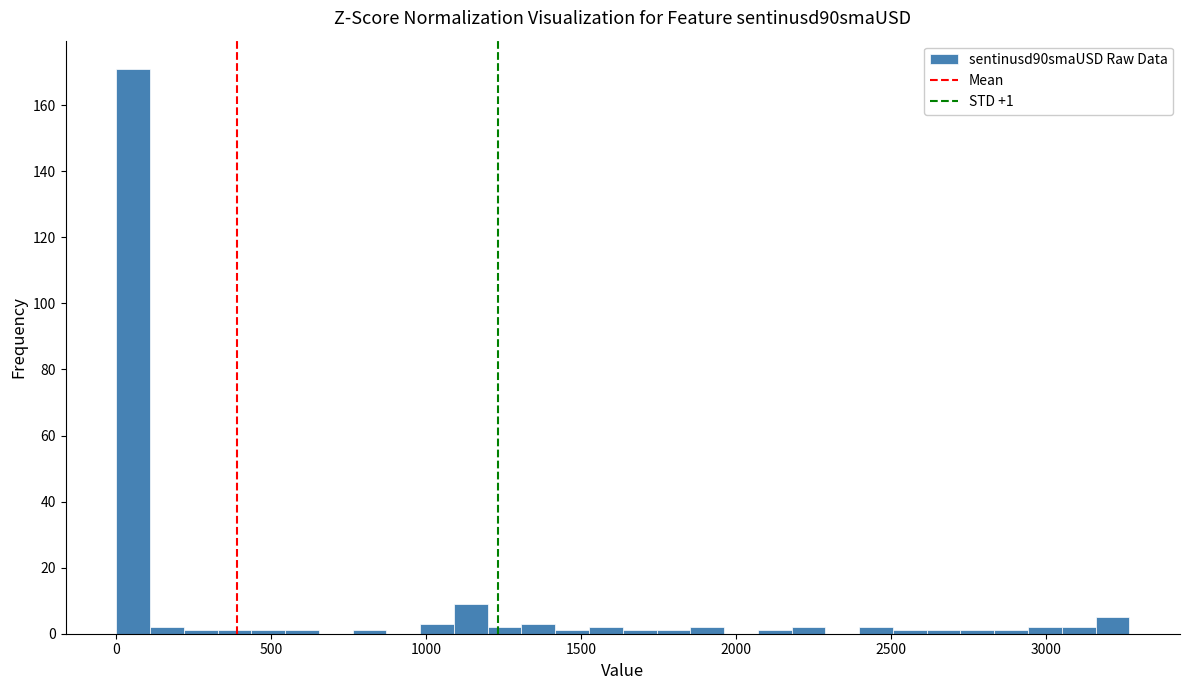

Read against the x-axis, roughly where is the centre of the tallest bar?

50